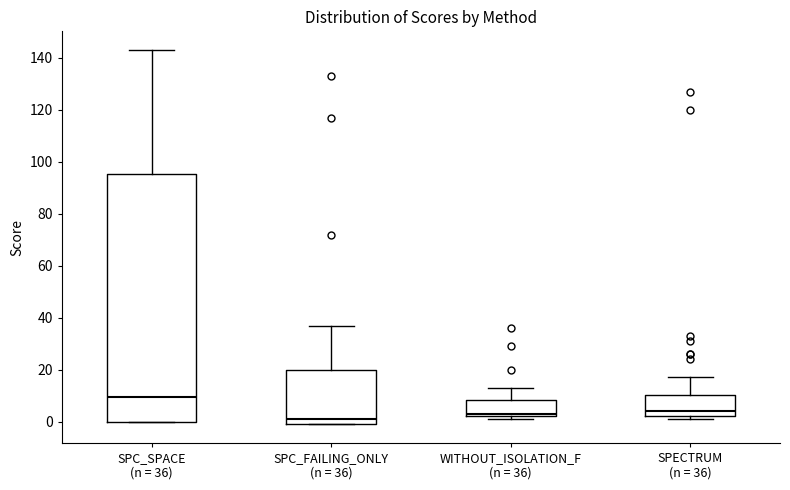

Reading left to right, read every box against the y-axis: the position of its median line, the range the box covers, and the ends of its whiskers. The values are not printed on the chart, so give them approximately, as read against the axis.

SPC_SPACE (n = 36): median 10, box 0 to 96, whiskers 0 to 144
SPC_FAILING_ONLY (n = 36): median 2, box 0 to 20, whiskers 0 to 38
WITHOUT_ISOLATION_F (n = 36): median 4, box 2 to 8, whiskers 2 (just below the box's lower edge) to 14
SPECTRUM (n = 36): median 4, box 2 to 10, whiskers 2 (just below the box's lower edge) to 18